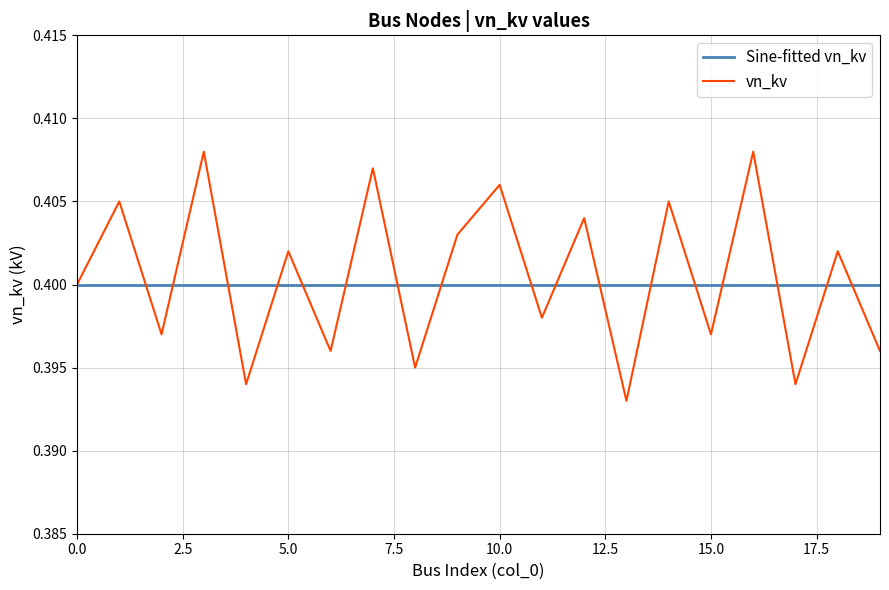

At how many categories does at least one series exceed 0?

20